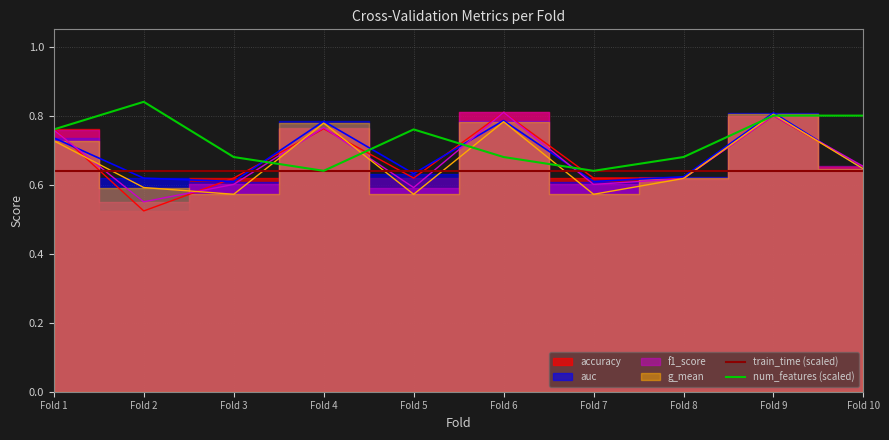

True or false: num_features (scaled) has a value of 1.1 at Fold 2.

False